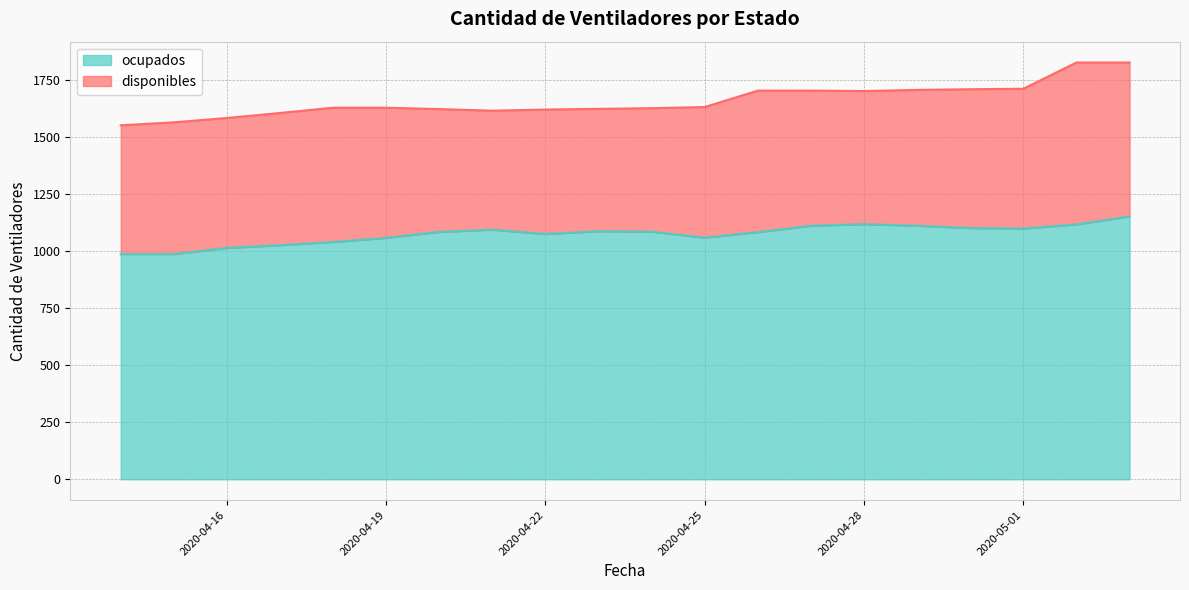

True or false: the data shows 1485 at 2020-04-15.

False